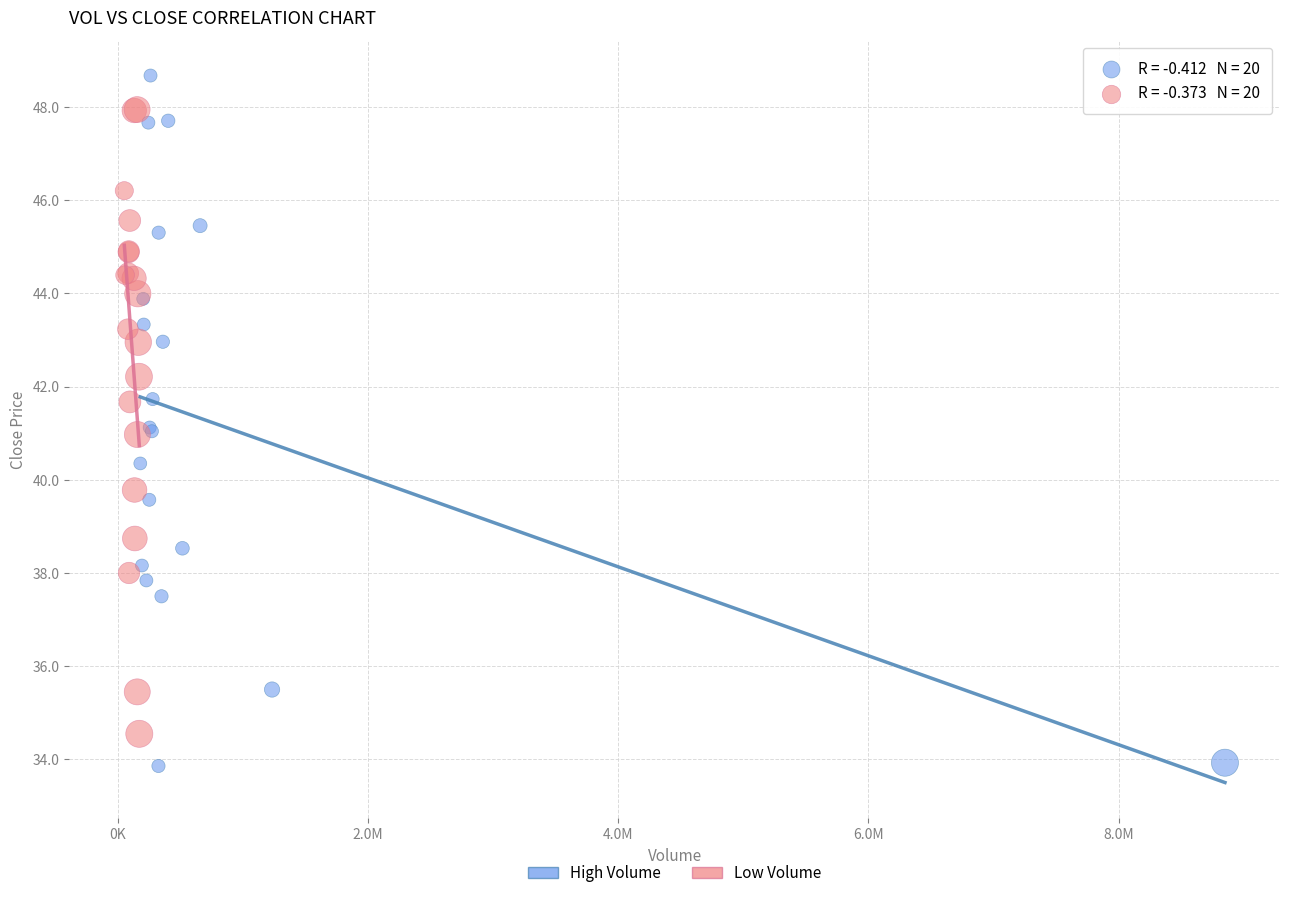

Which series has the largest Y range (max minus min)?

High Volume